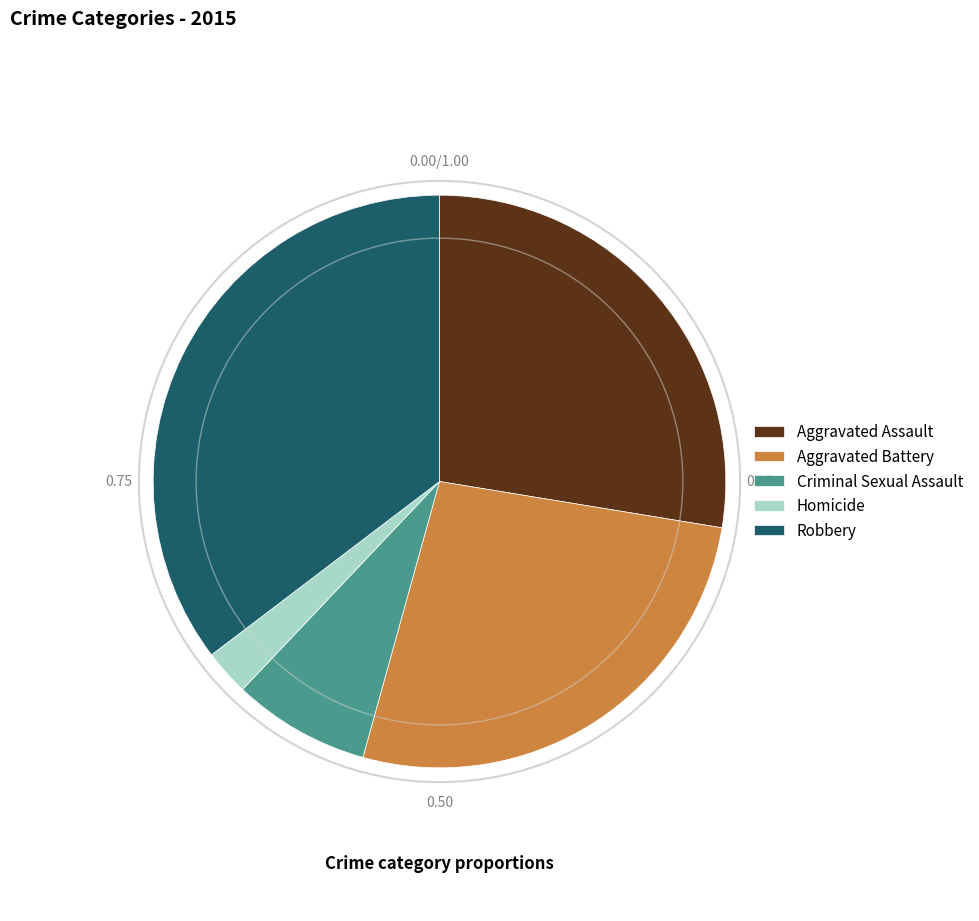

Is Criminal Sexual Assault the majority of the pie?

No